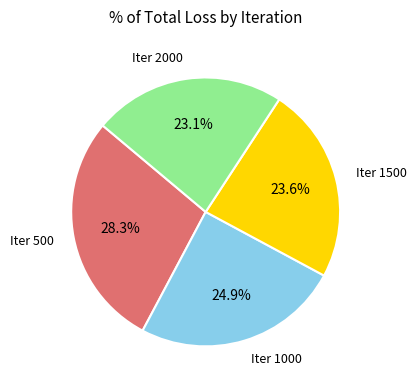

How many segments does this pie chart have?

4